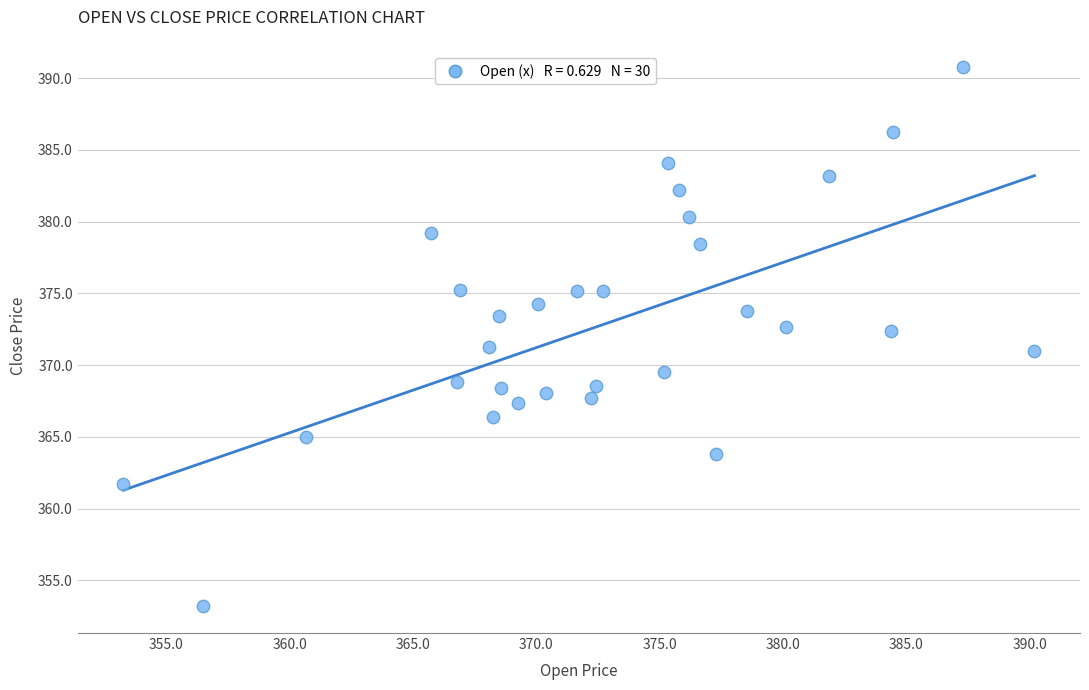

What is the range of Y values (max minus min)?

37.6